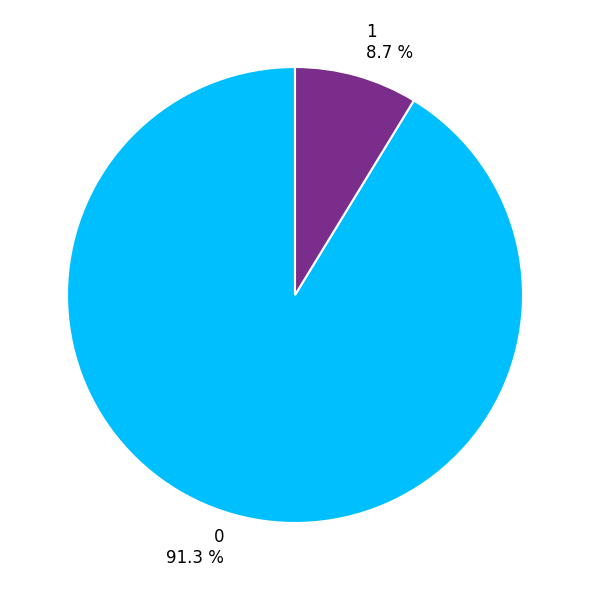

To the nearest percent, what is the average slice percentage?

50%